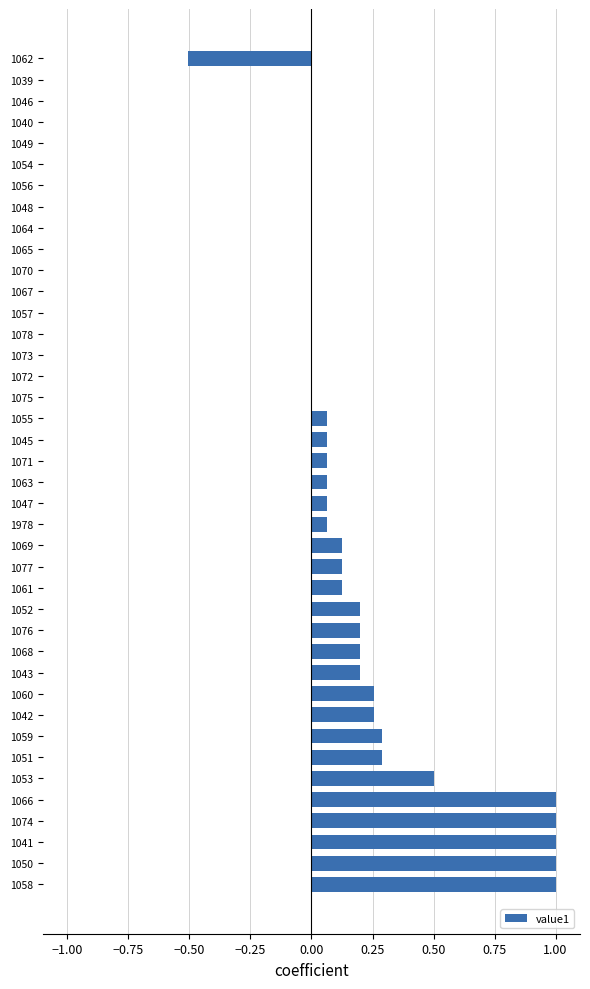

True or false: the data shows -1.0 at 1065.

False